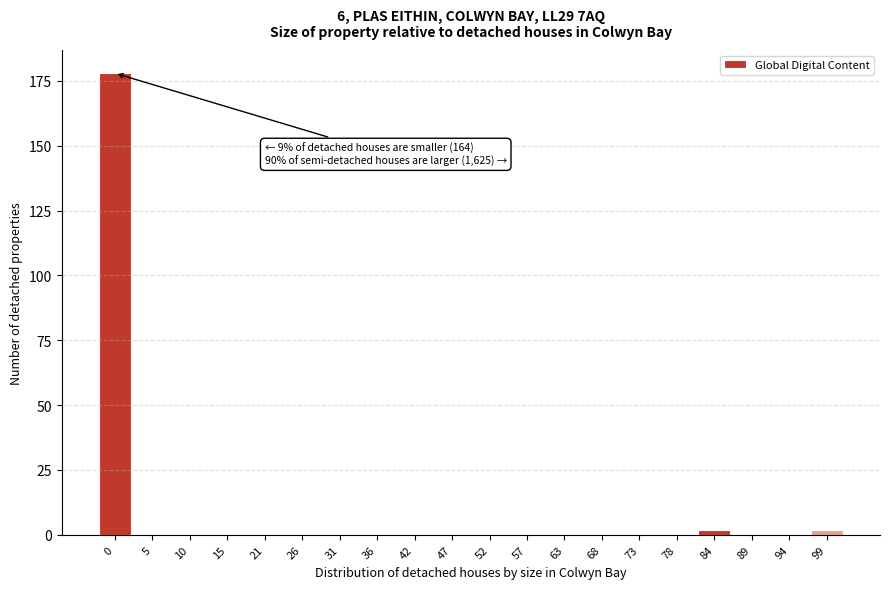

Reading left to right, transcribe all the data shown in this chart.

0=178	5=0	10=0	15=0	21=0	26=0	31=0	36=0	42=0	47=0	52=0	57=0	63=0	68=0	73=0	78=0	84=2	89=0	94=0	99=2